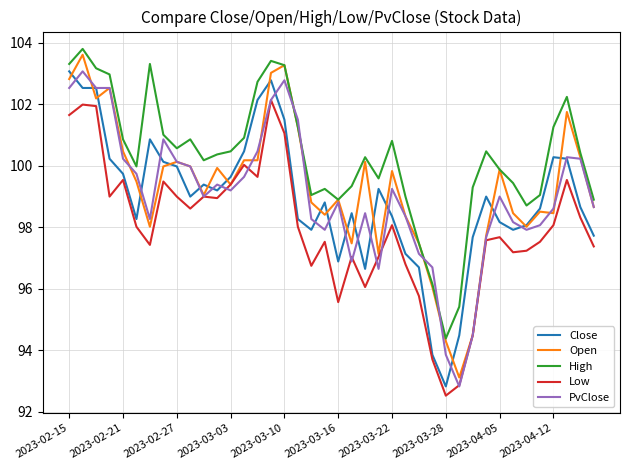

What is the sum of all Close values?

3957.4